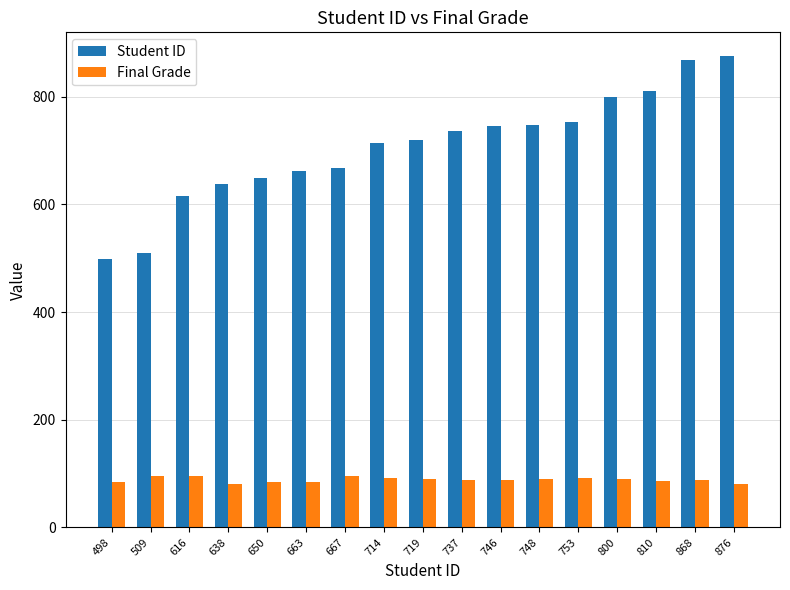

How many groups of bars are there?

17